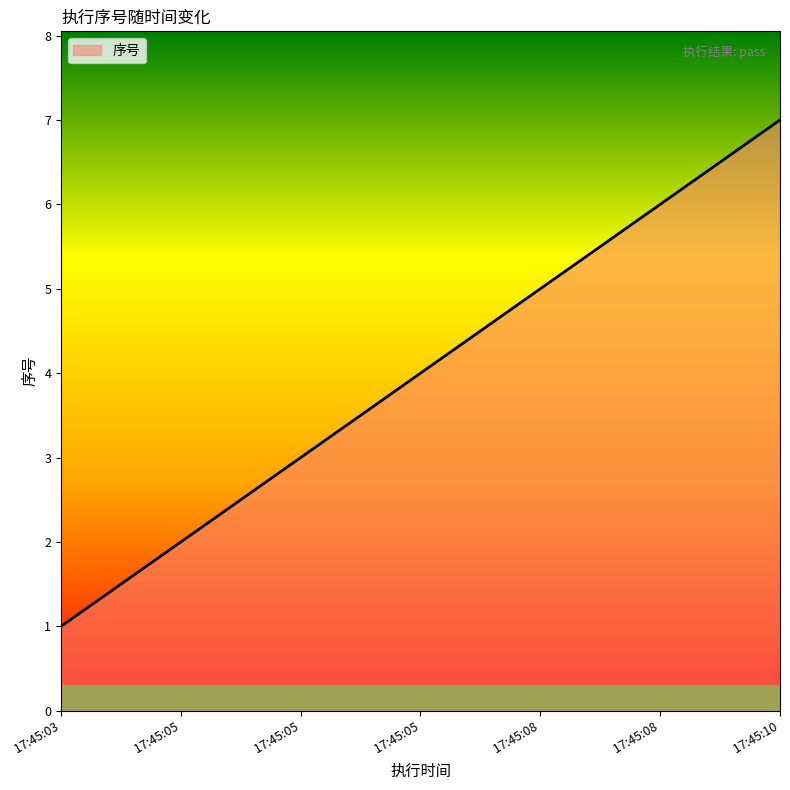

At which category does the chart reach its minimum across all series?

 17:45:03